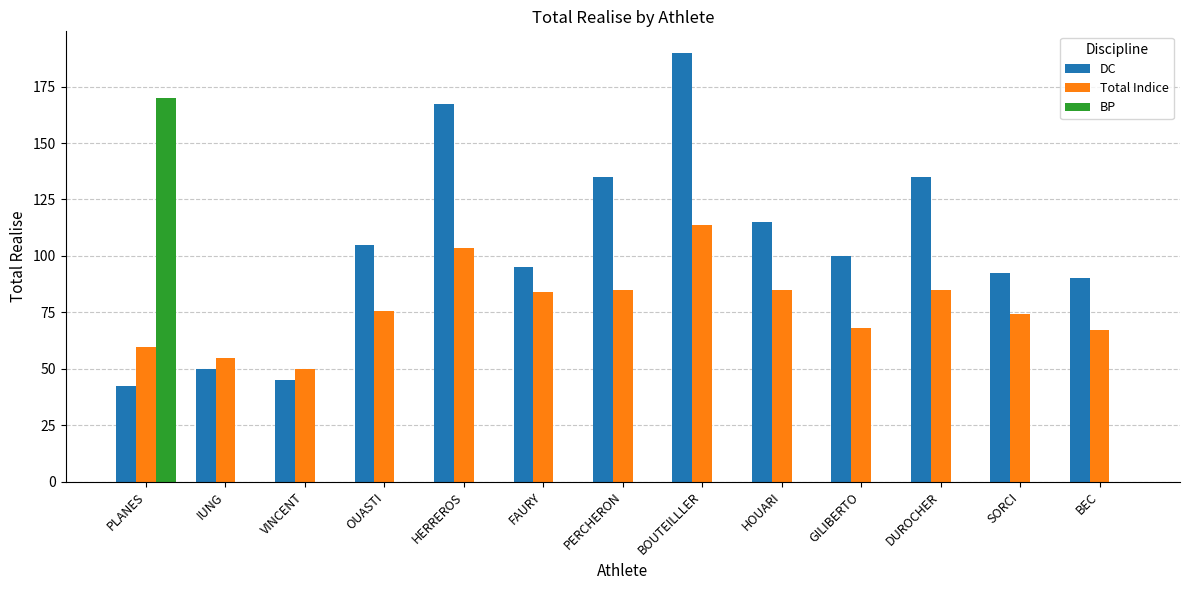

Does the chart contain stacked bars?

No